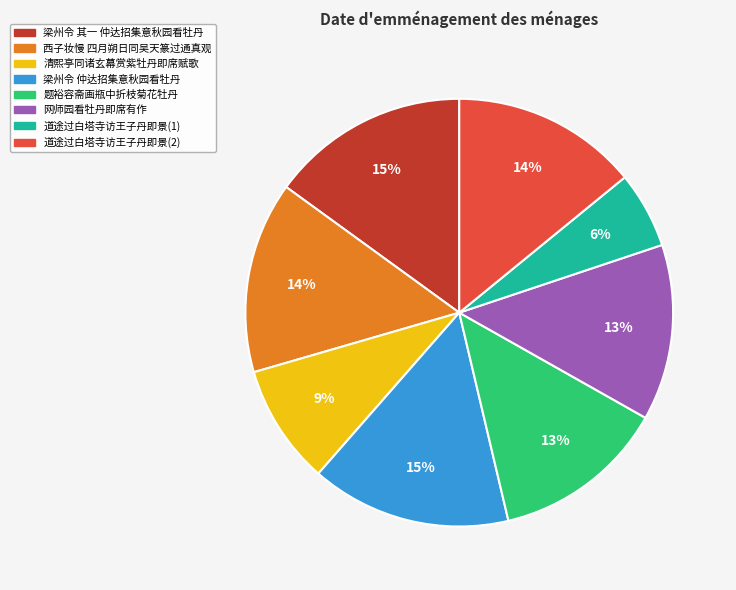

Is it true that 清熙亭同诸玄幕赏紫牡丹即席赋歌 is 9% of the pie?

True